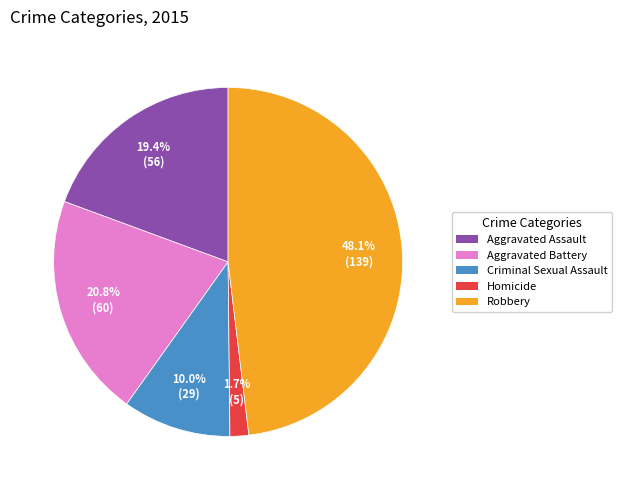

How many slices are in this pie chart?

5